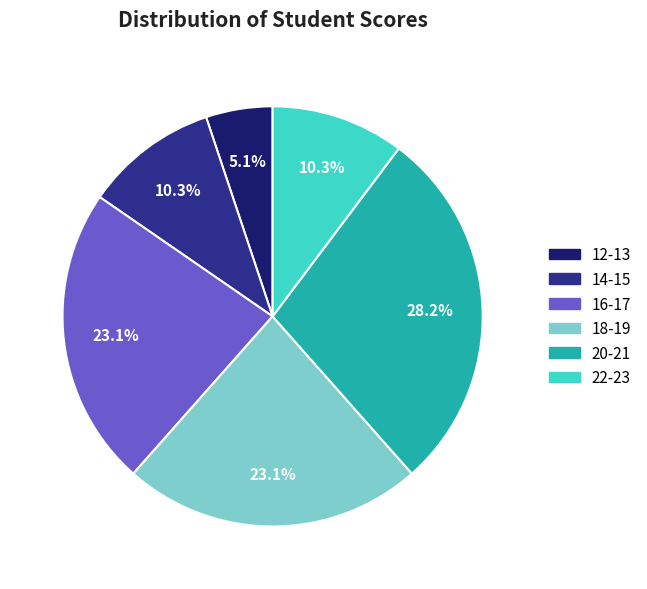

What percentage is NOT represented by 18-19?

76.9%